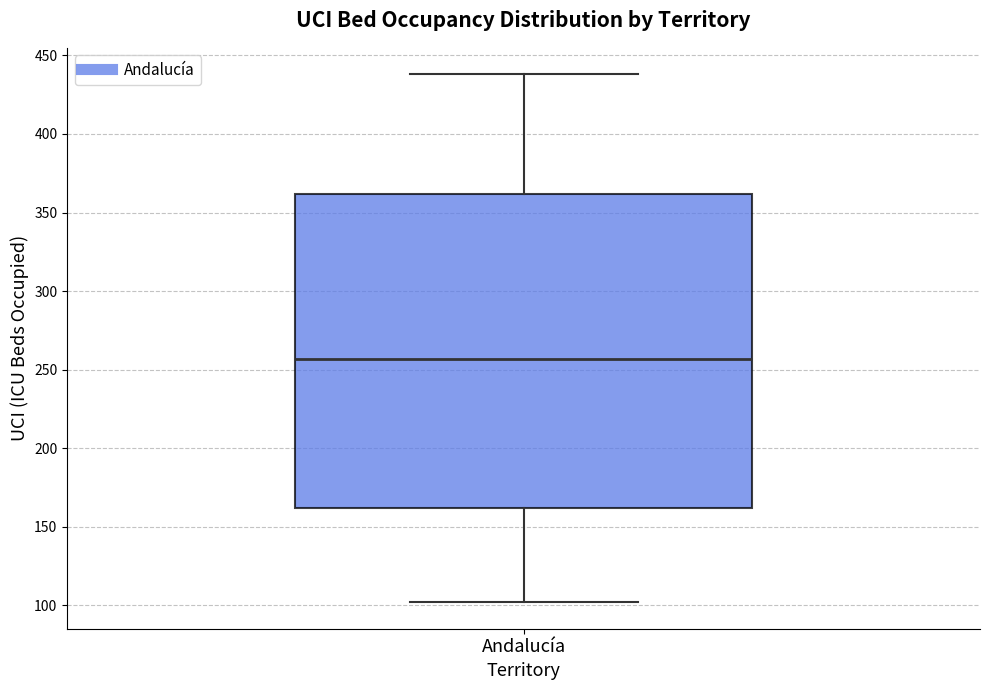

Read this box plot against the y-axis: the position of the median line, the range covered by the box, and the ends of both whiskers. The values are not printed on the chart, so give them approximately, as read against the axis.

median 255, box 160 to 360, whiskers 100 to 440